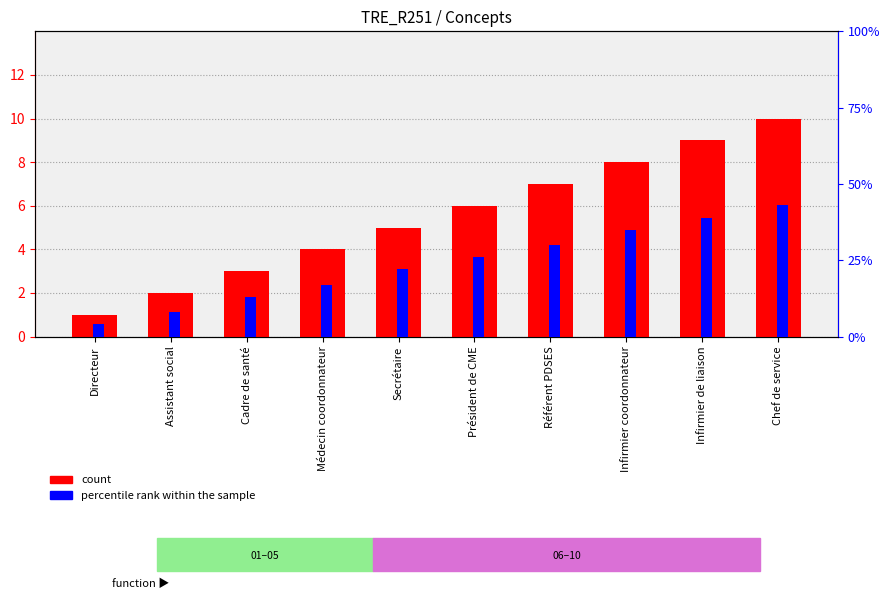

List the series in order of their peak value, highest first.

percentile rank within the sample, count